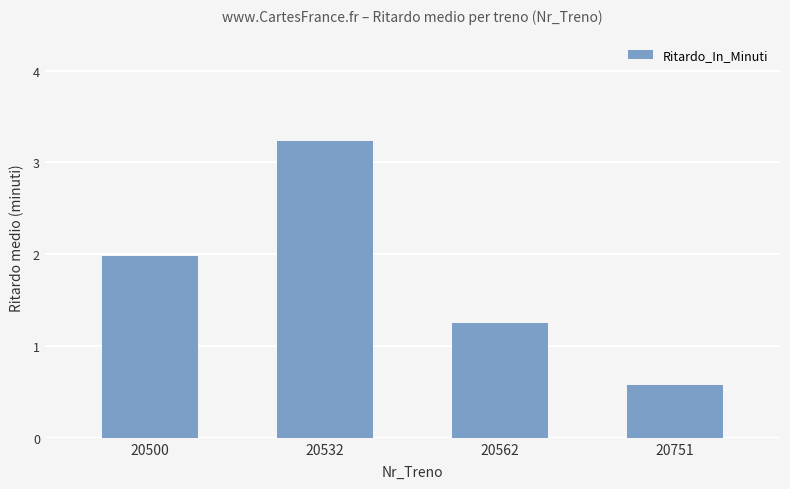

Which label corresponds to the smallest value in the chart?

20751